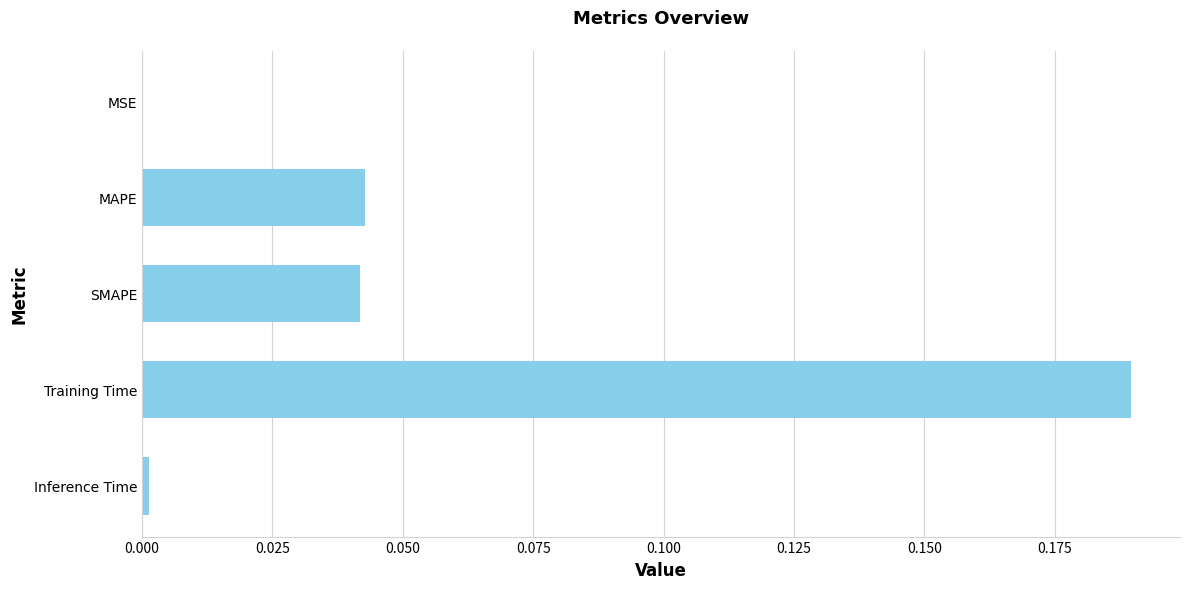

What is the sum of all values?

0.3